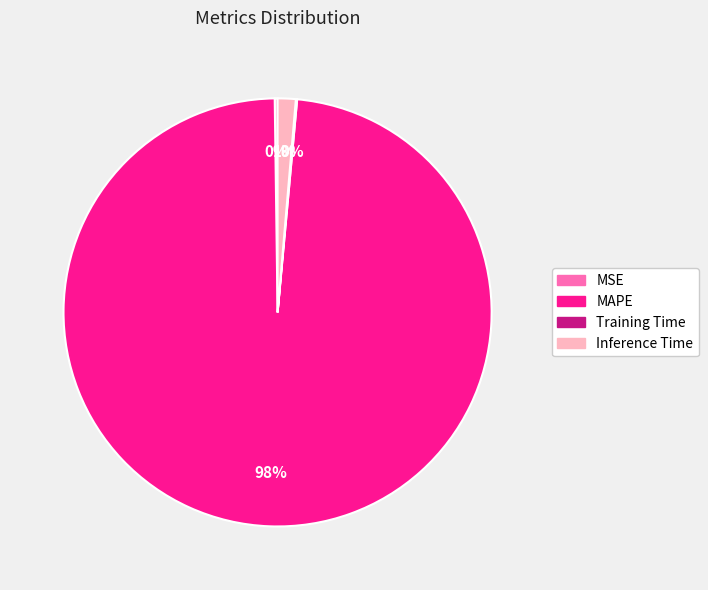

True or false: Inference Time accounts for 11% of the total.

False